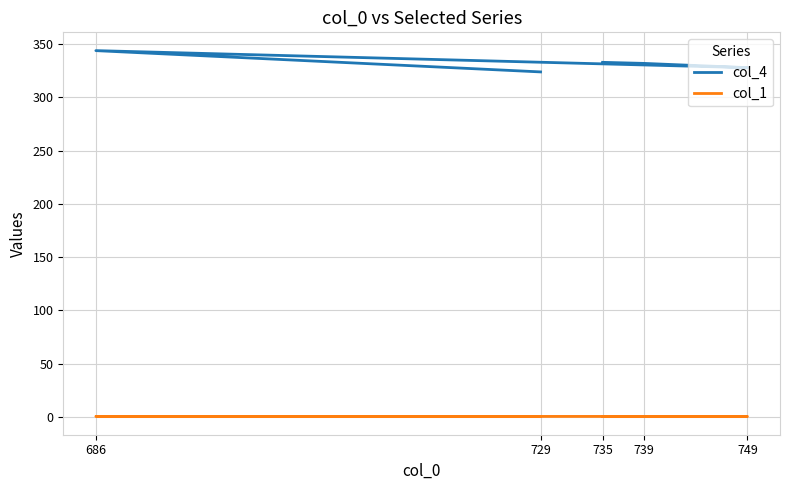

What is the label of the 4th point from the left?

739